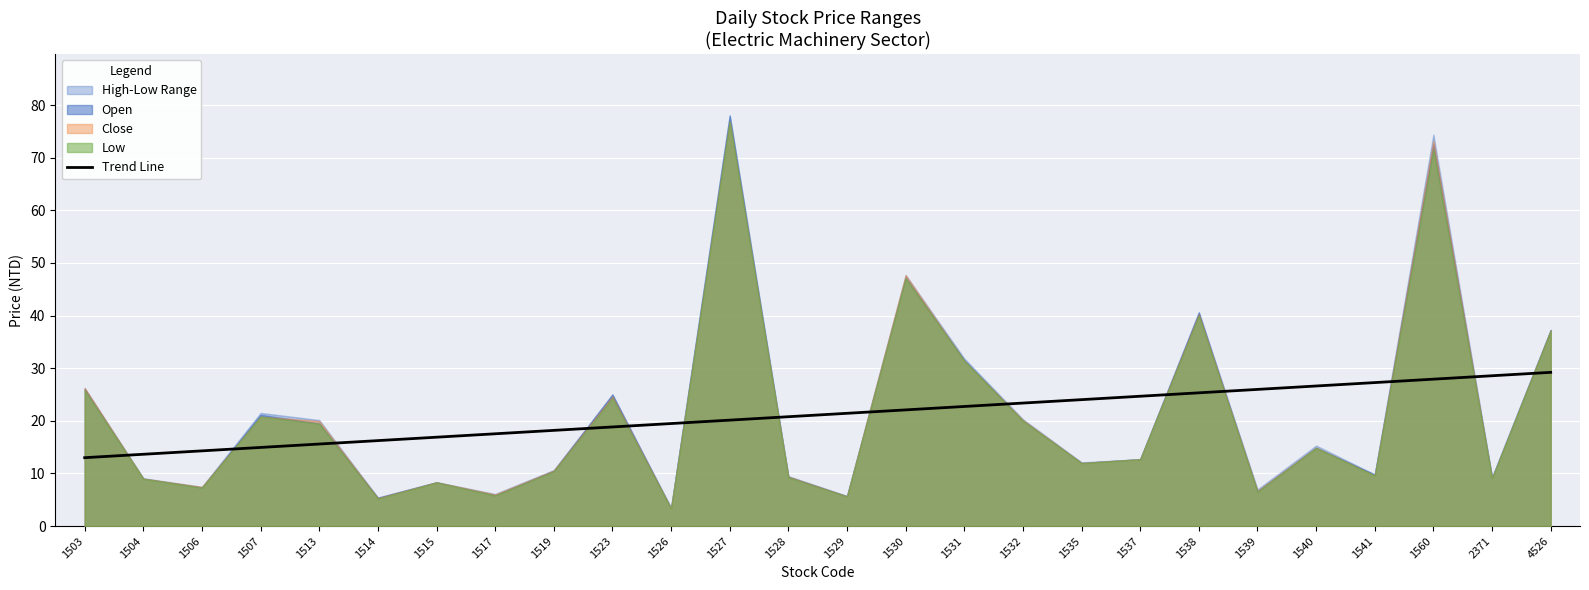

How many data points are above 21?

13